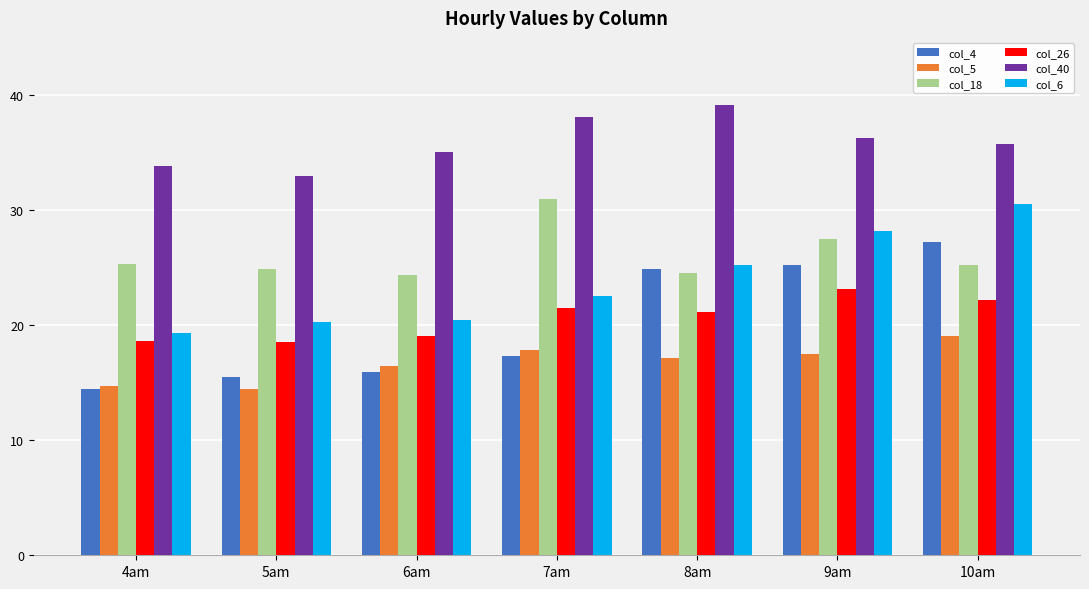

The value of col_6 at 10am is 41.7. True or false?

False